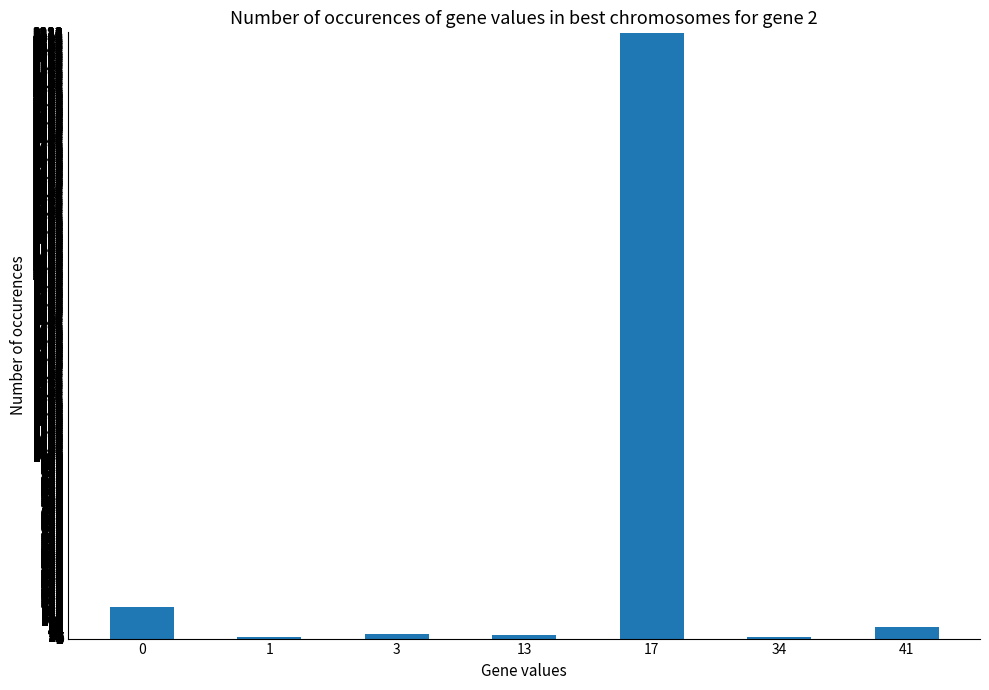

Are the bars grouped side by side (vs. stacked)?

No